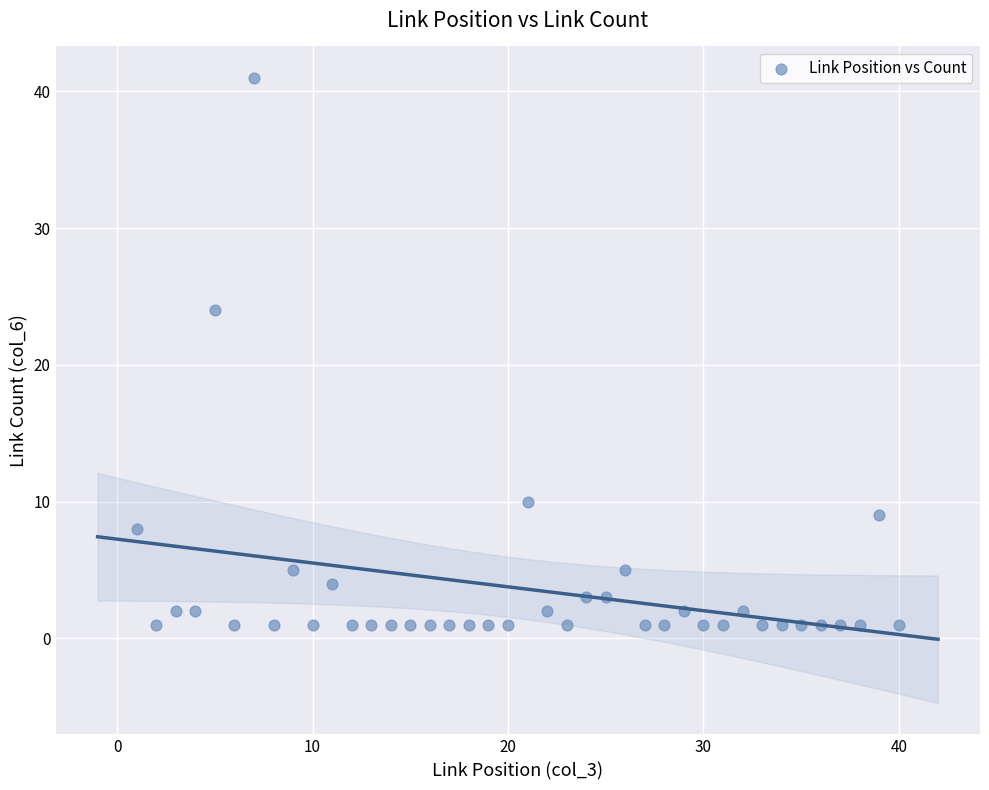

What is the range of Y values (max minus min)?

40